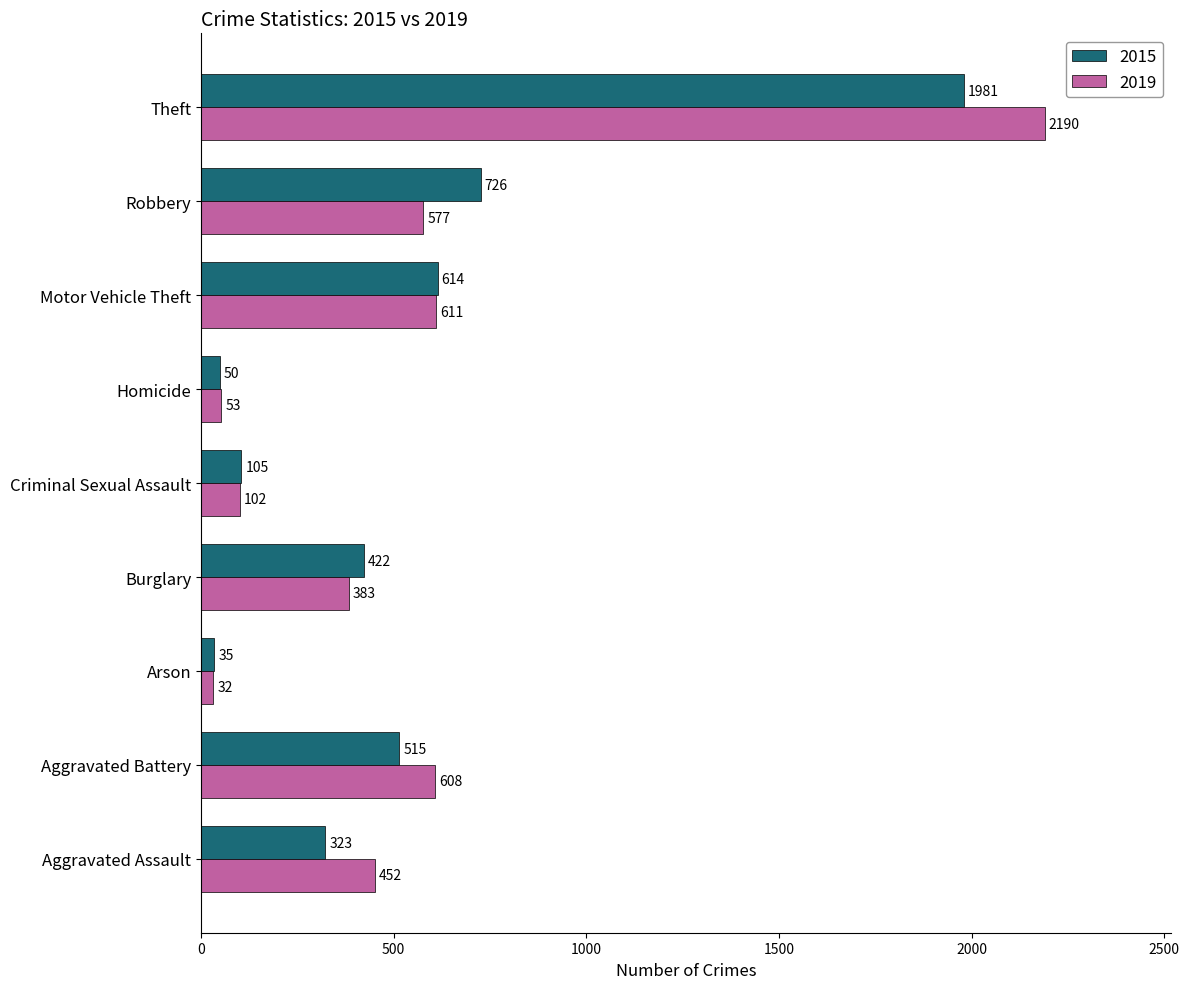

What is the approximate value of 2015 at Robbery, to the nearest 100?

700